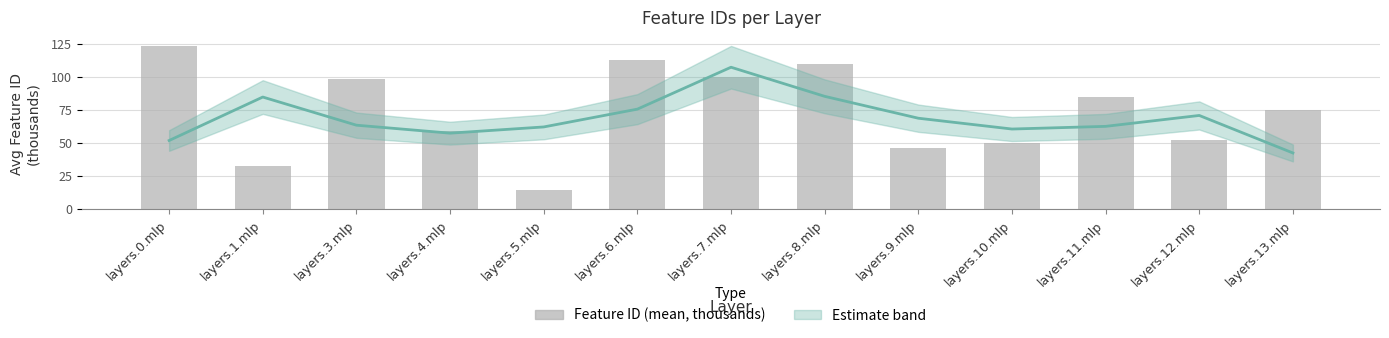

What is the spread (max minus min) of values at layers.7.mlp?

7.5